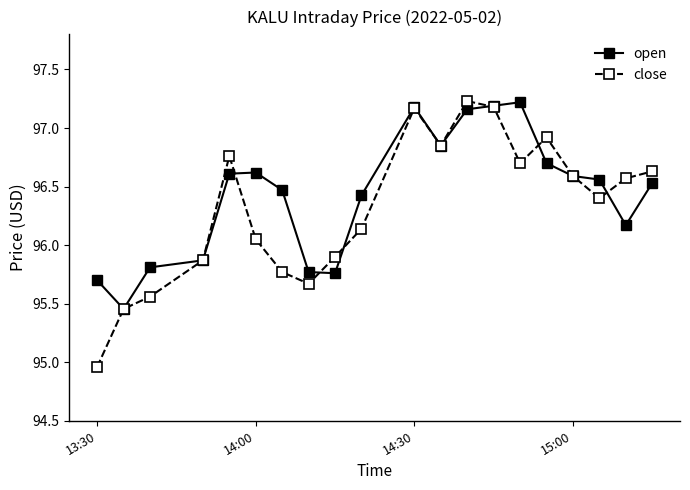

At how many categories does at least one series exceed 96?

14